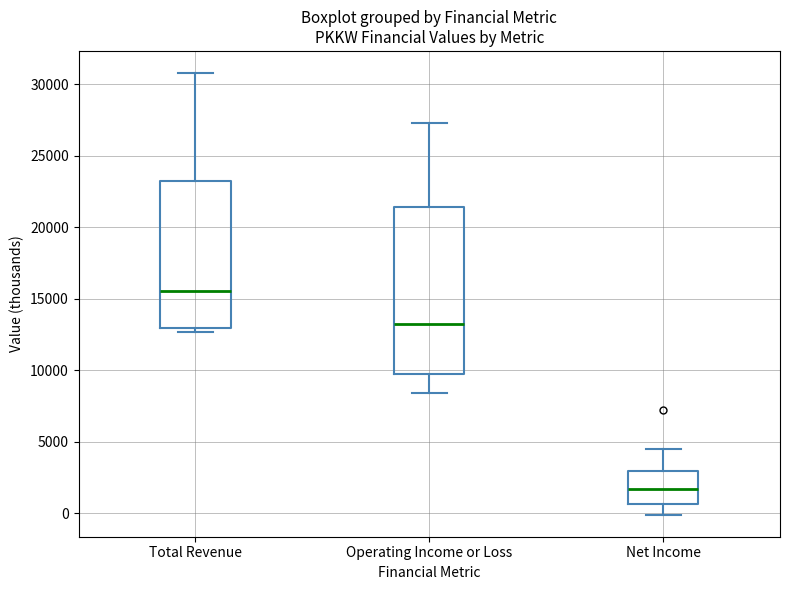

Where is the lower edge of the box for Net Income on the y-axis? The values are not printed on the chart, so give them approximately, as read against the axis.

500